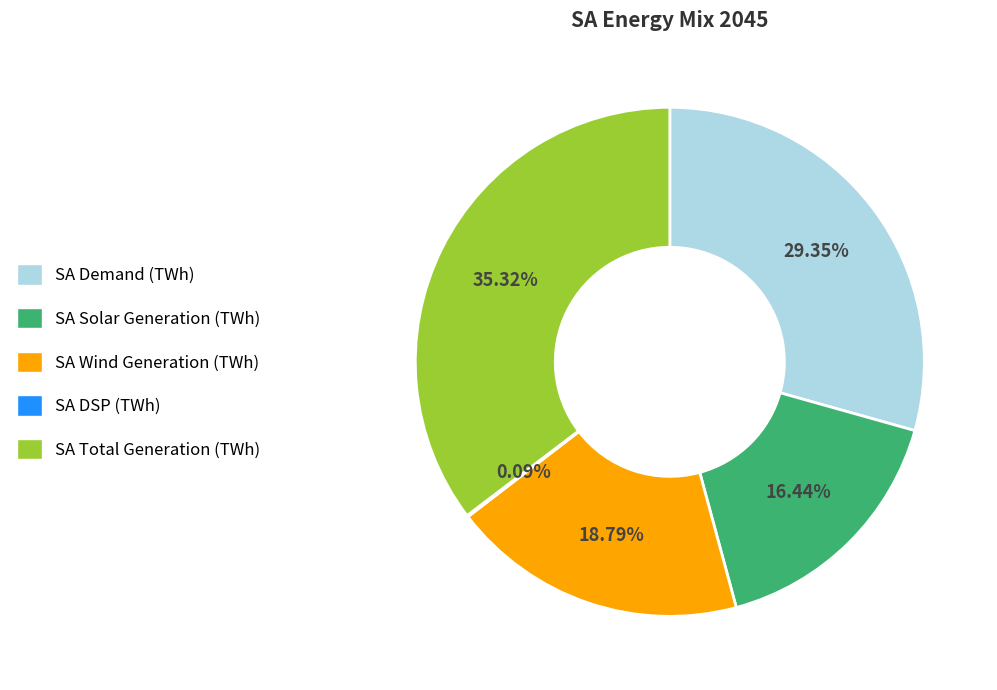

Which category has the biggest portion of the pie?

SA Total Generation (TWh)